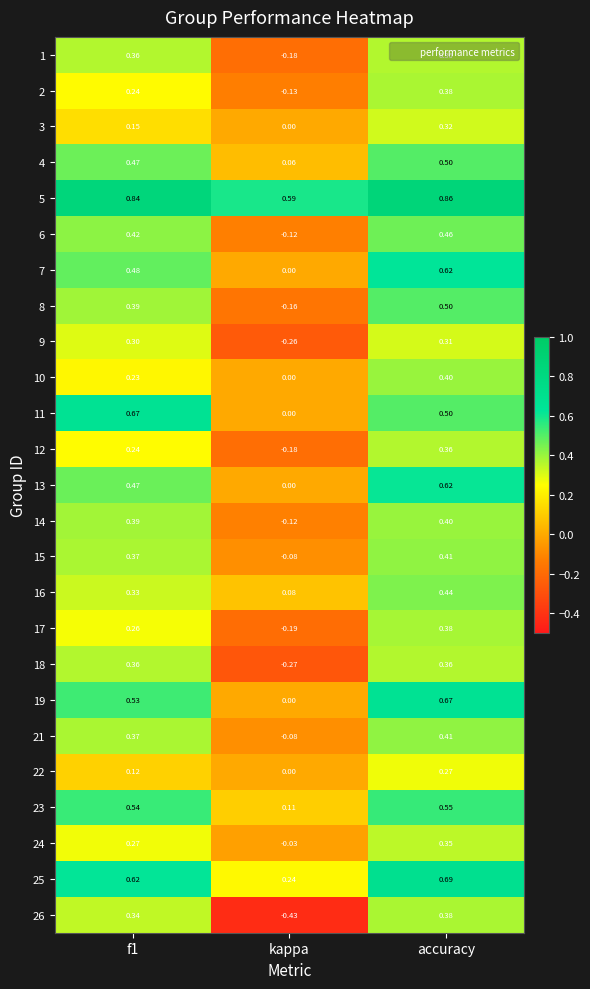

Where is 4 nearest to the value 0?

kappa